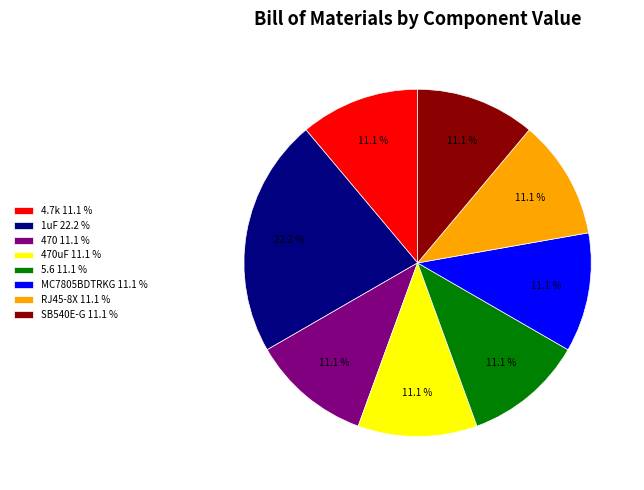

Does any single category account for the majority?

No